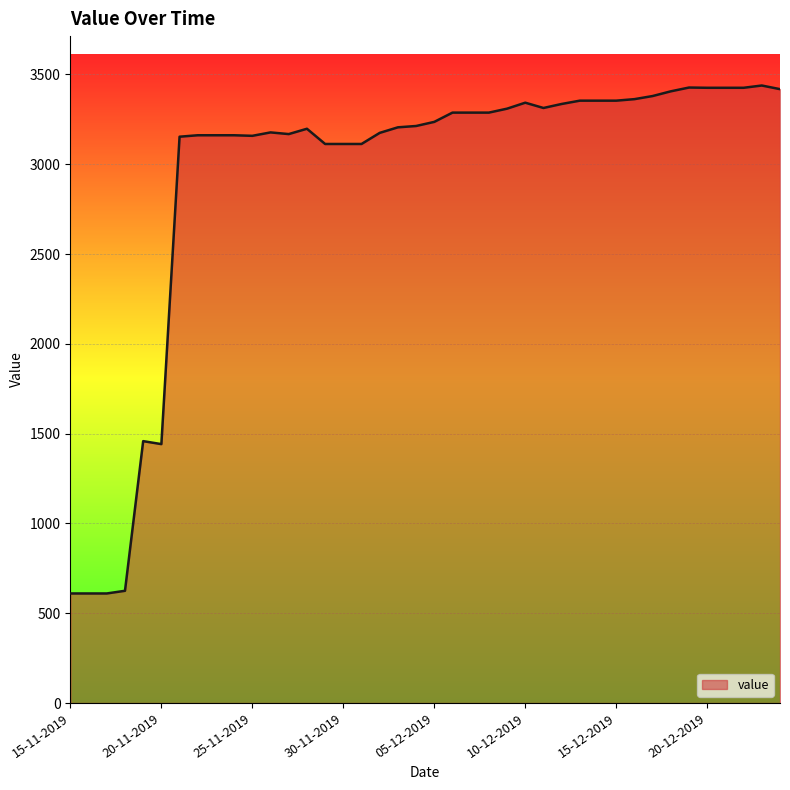

What is the minimum value shown in the chart?

610.0